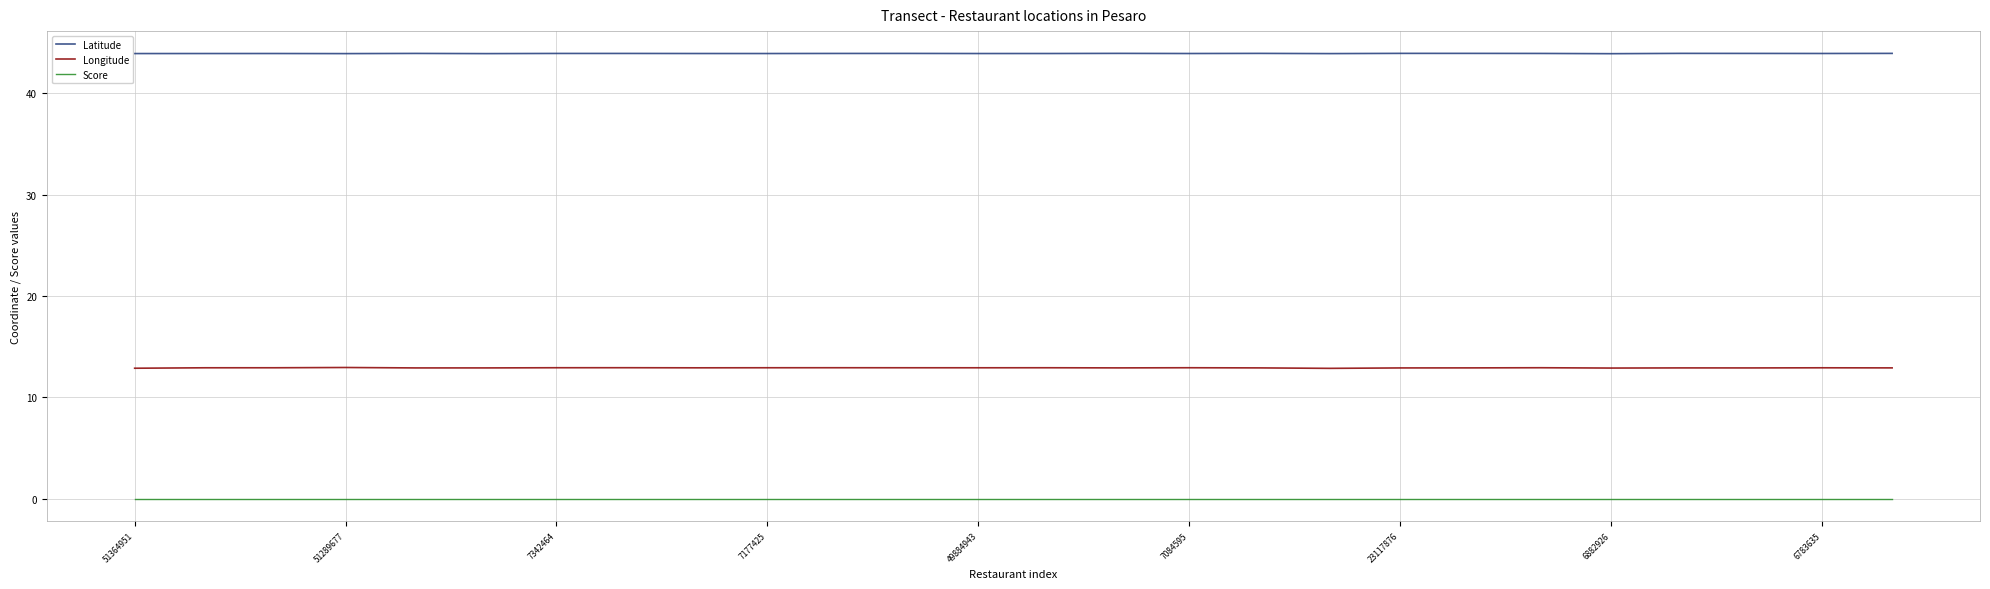

Which series has the largest total across all categories?

Latitude